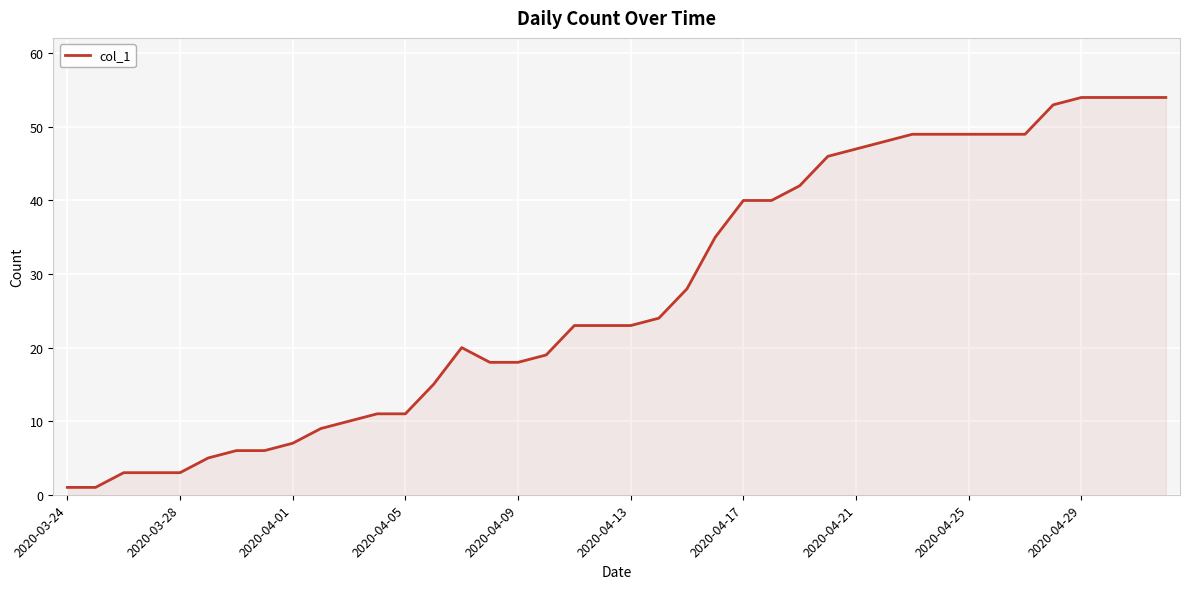

Count the number of categories in the chart.

40